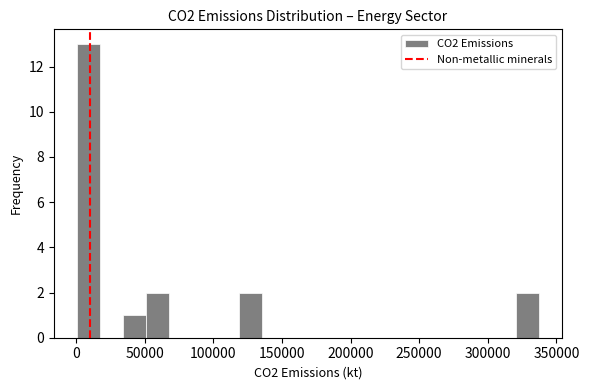

Read against the x-axis, roughly where is the centre of the tallest bar?

10000